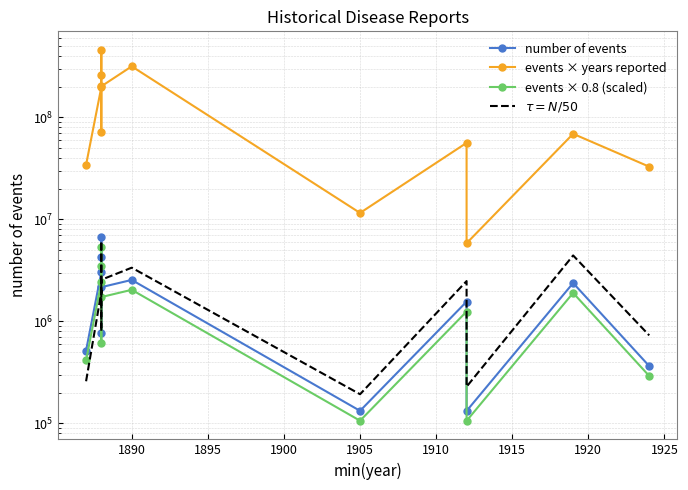

How many lines are shown in the chart?

4